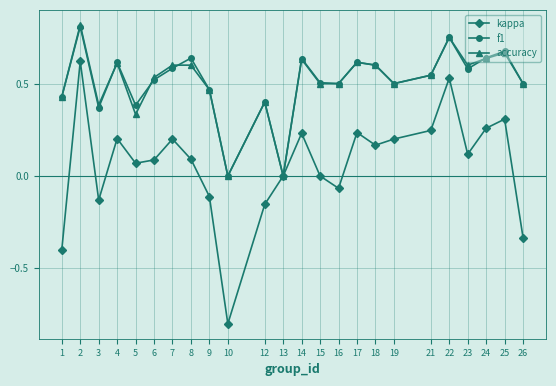

Which series has the widest spread of values?

kappa